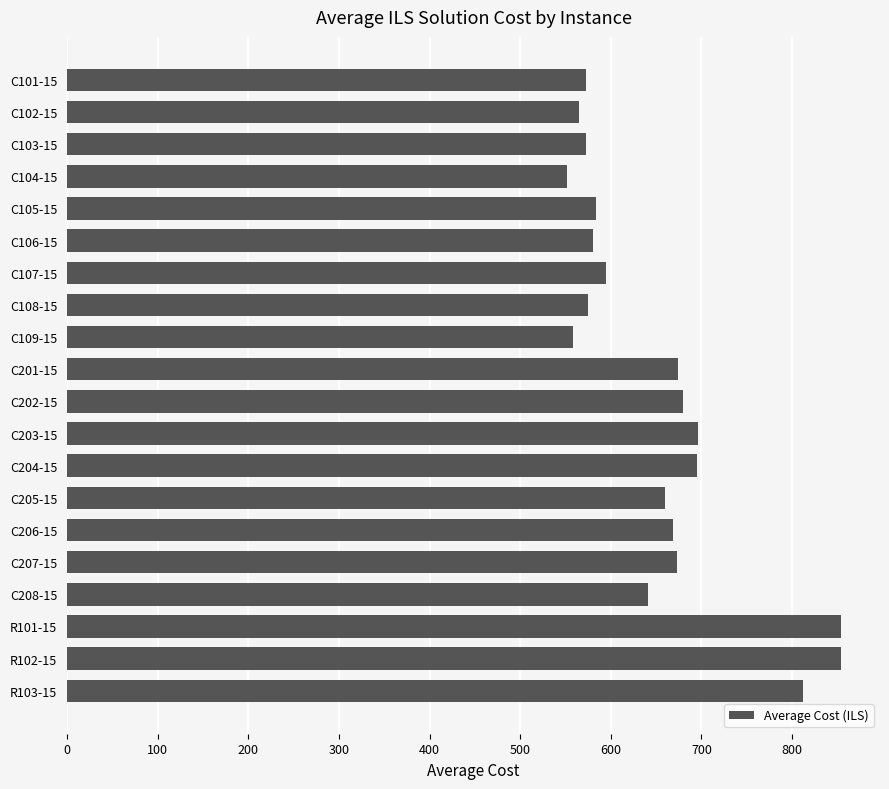

What is the smallest value displayed?

551.9